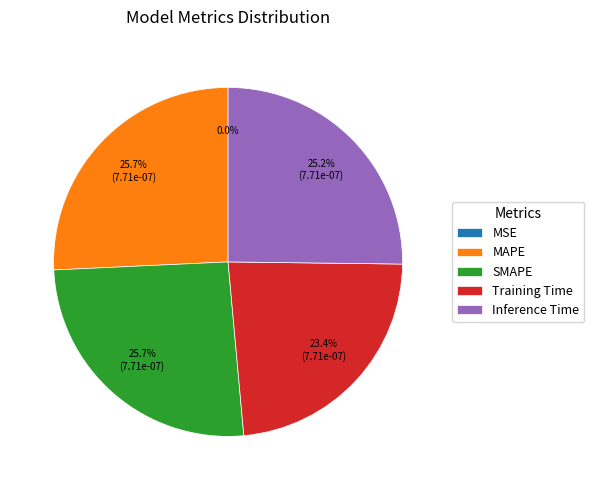

What percentage is the SMAPE slice, to the nearest percent?

26%